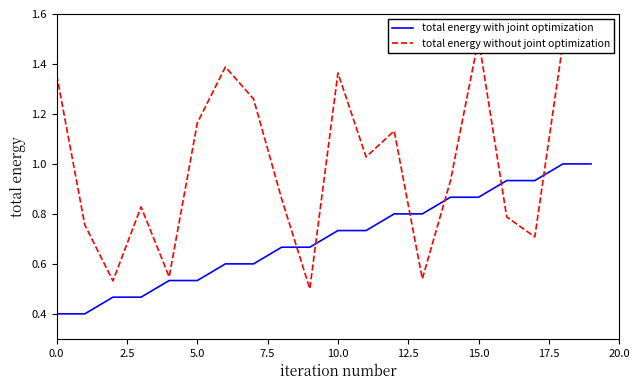

What is the spread (max minus min) of values at 16?

0.1